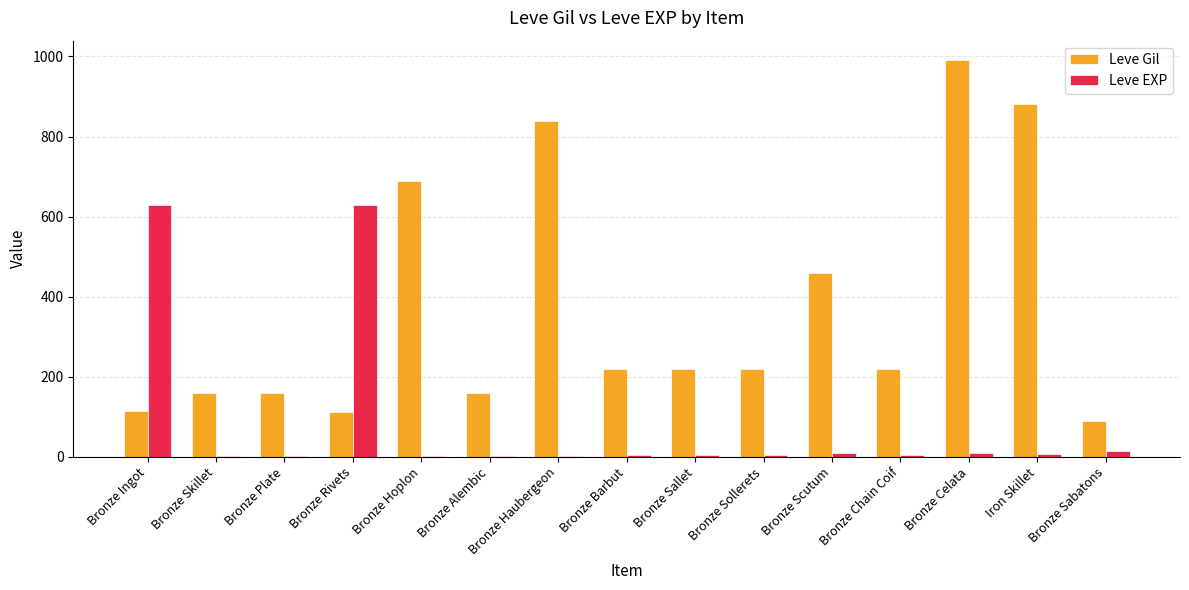

Does the chart contain stacked bars?

No